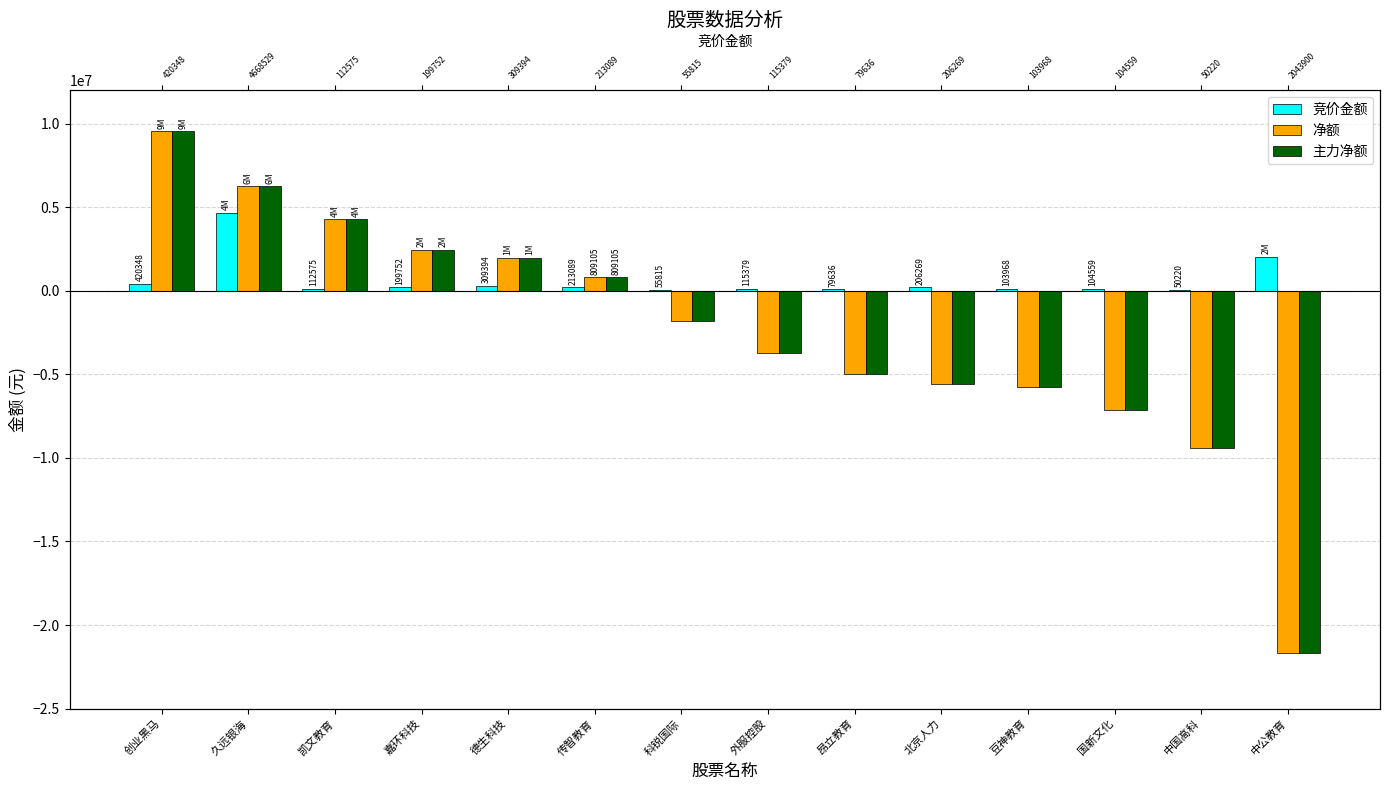

List the labels in order of 主力净额 value, smallest first.

中公教育, 中国高科, 国新文化, 豆神教育, 北京人力, 昂立教育, 外服控股, 科锐国际, 传智教育, 德生科技, 嘉环科技, 凯文教育, 久远银海, 创业黑马